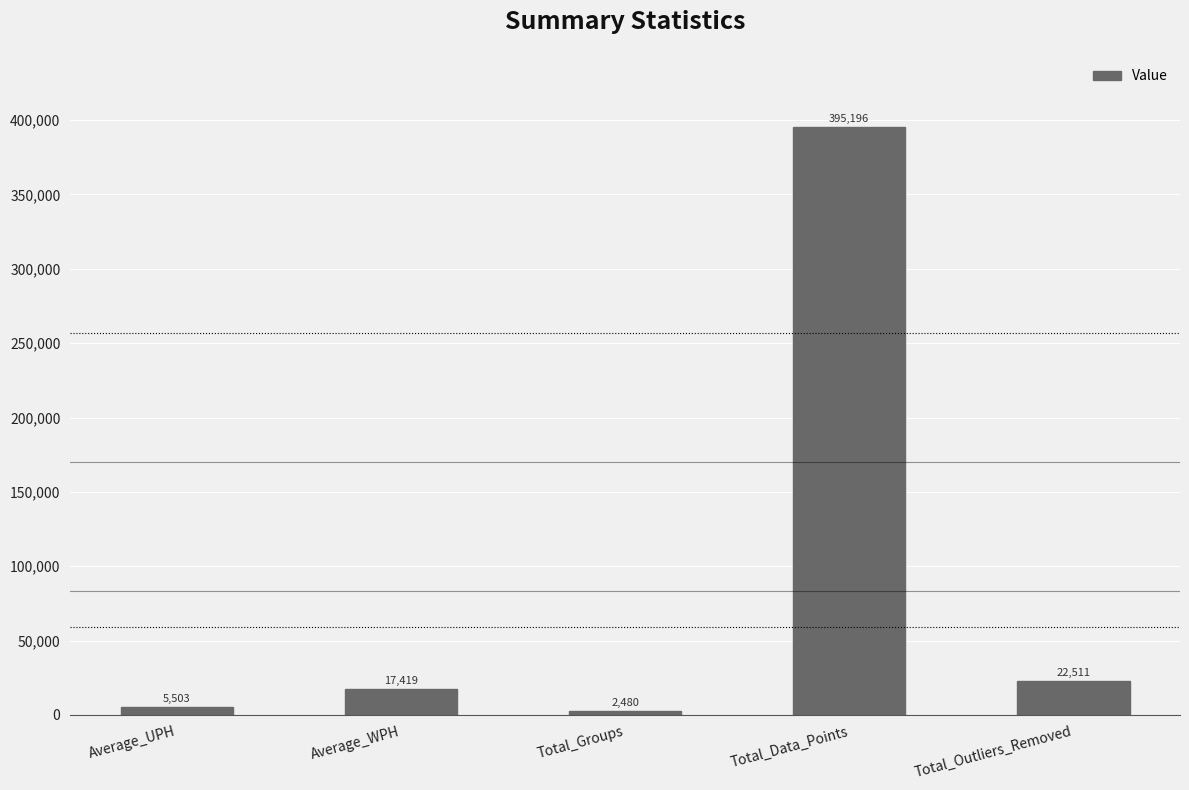

Where is the data nearest to the value 198838?

Total_Outliers_Removed